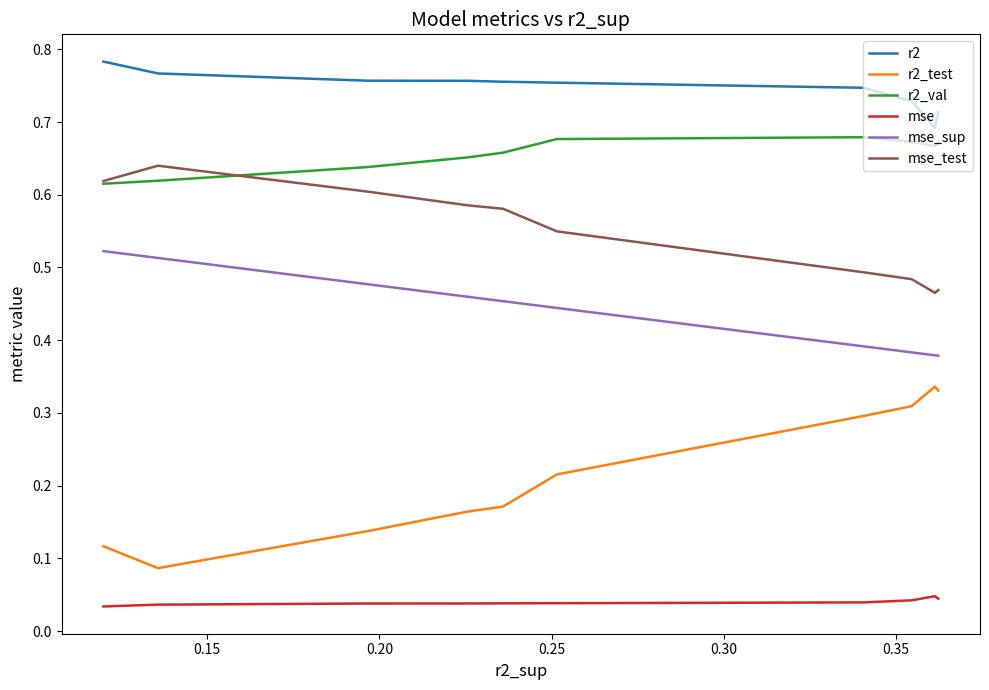

Is it true that r2 equals 1.2 at 0.35?

False